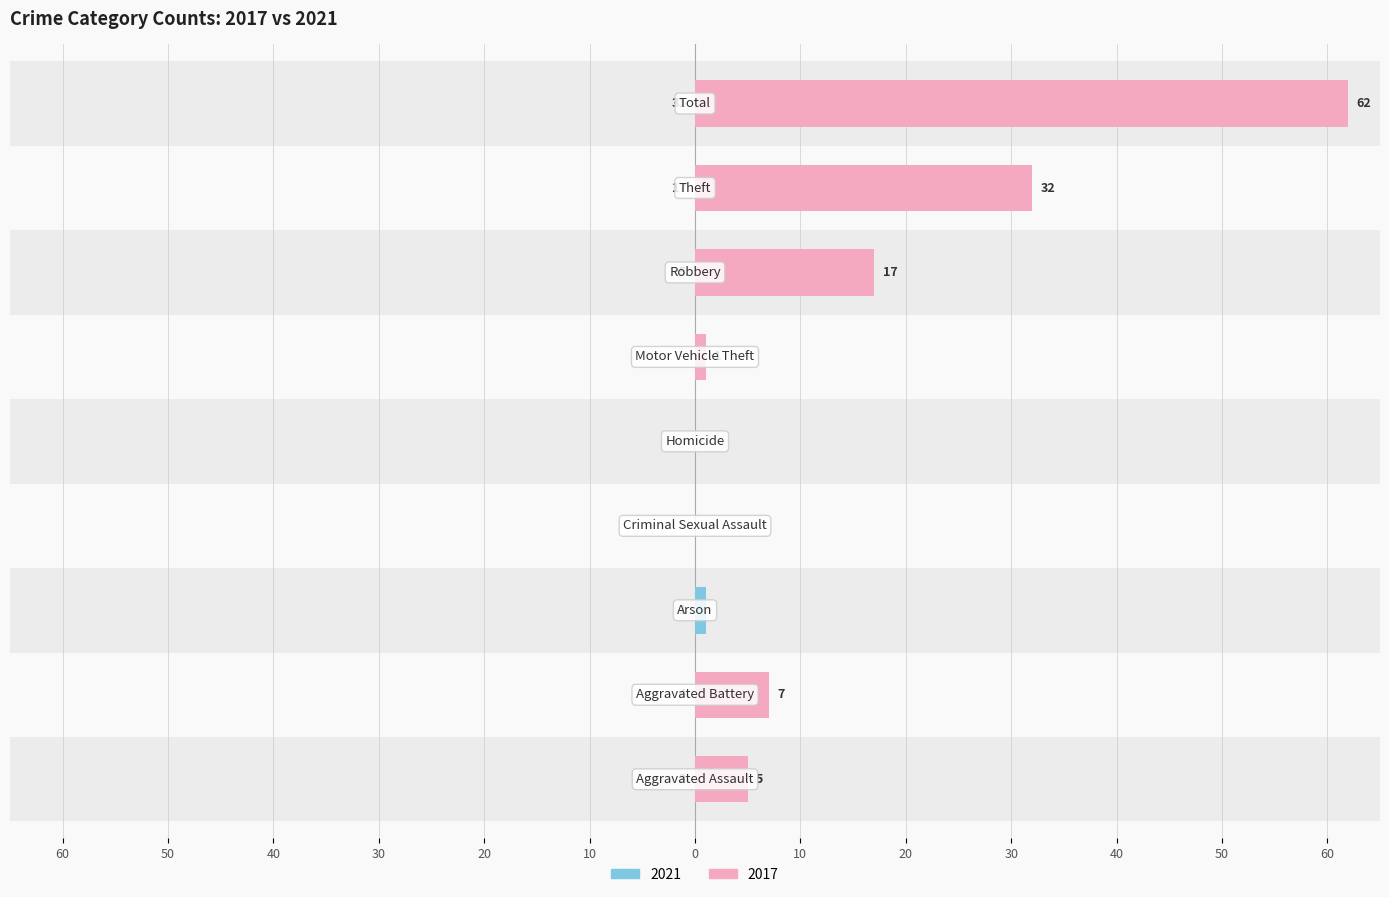

At which category is the sum across all series the highest?

Total